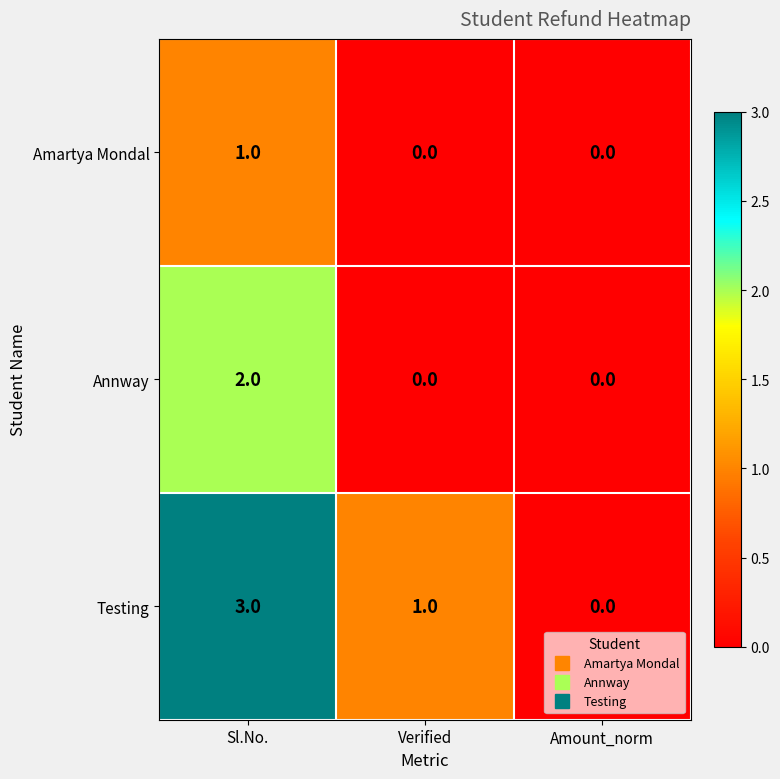

What is the spread (max minus min) of values at Sl.No.?

2